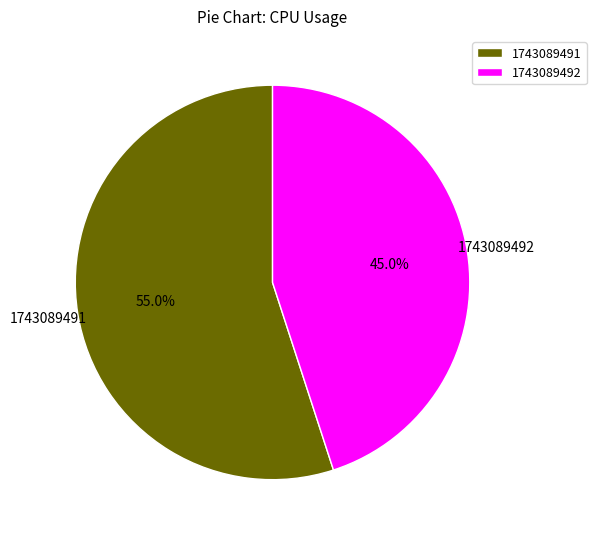

Approximately how many times larger is the value at 1743089492 compared to 1743089491?

0.8